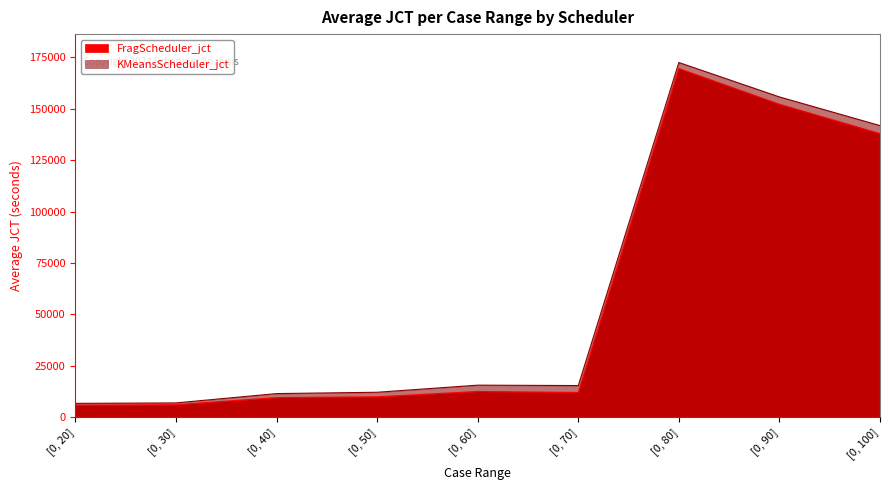

Where does the KMeansScheduler_jct series first go above 15472?

[0, 60]